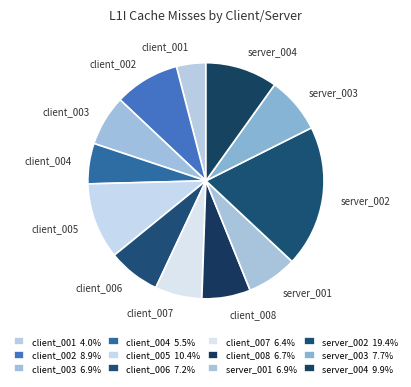

What is the ratio of the value at client_007 to the value at client_001?

1.6